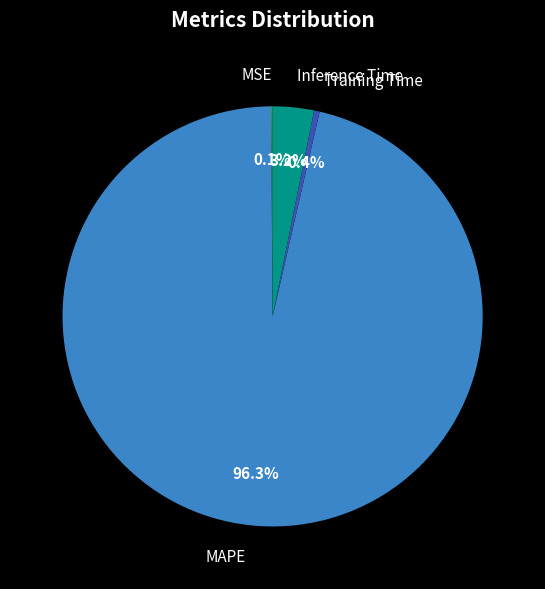

Between Training Time and MAPE, which is larger?

MAPE